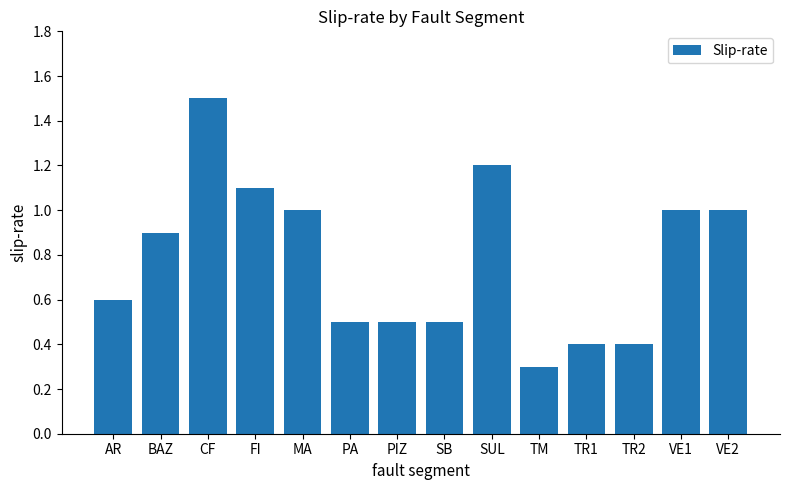

What is the change in value from BAZ to TM?

-0.6